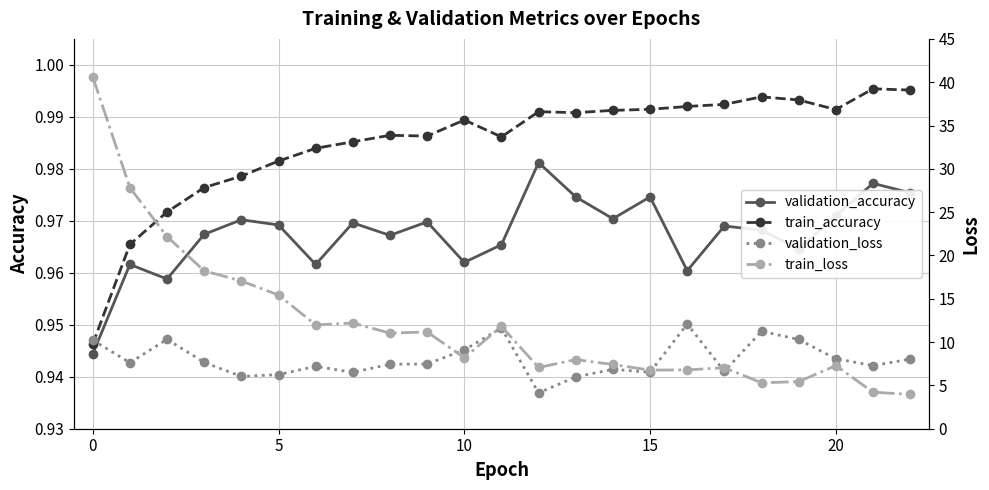

True or false: validation_loss and train_loss cross at least once.

True